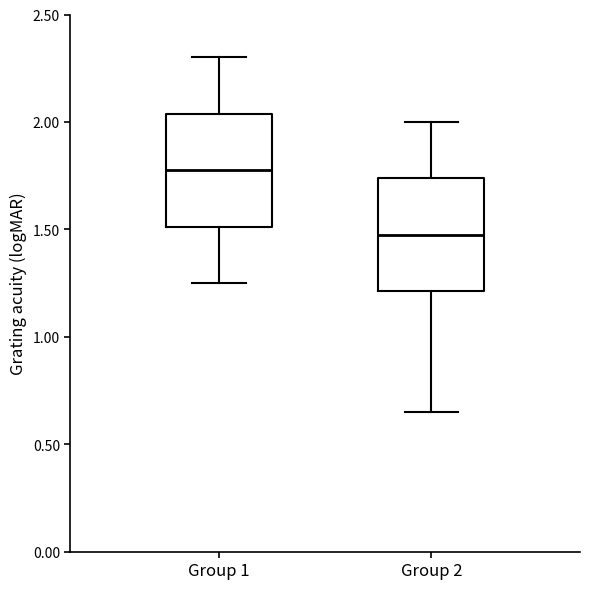

Which box has the highest median line?

Group 1